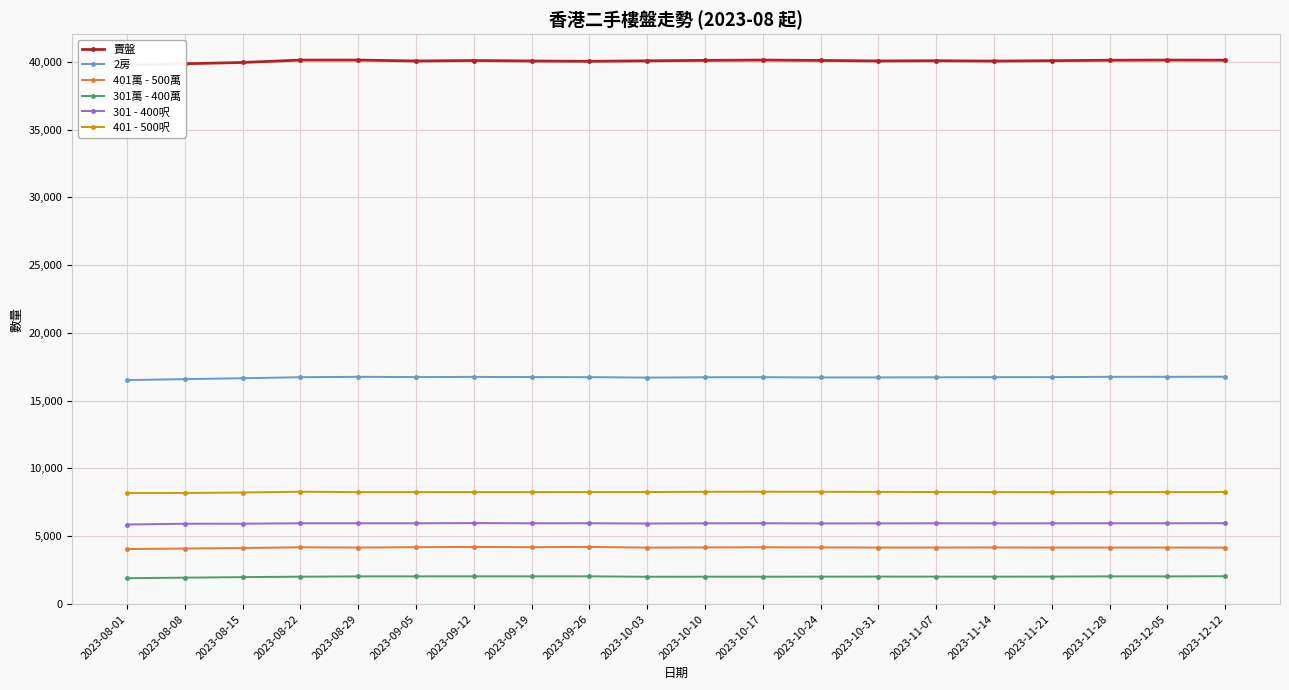

How many data points in 401 - 500呎 are above 8252?

9